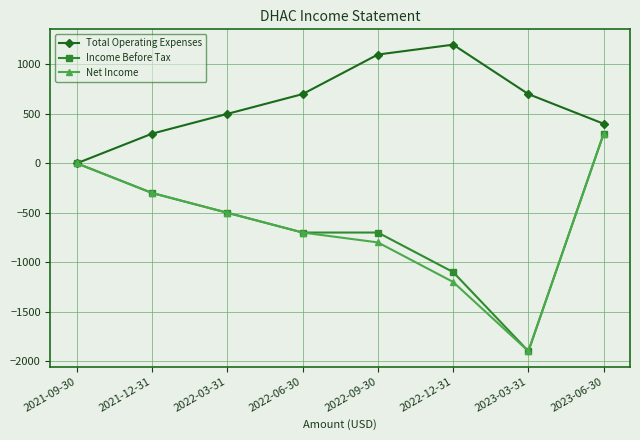

How many values in the Income Before Tax series are below -500?

4